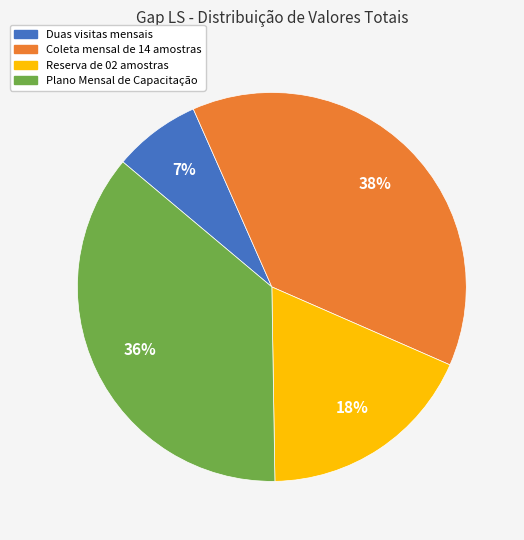

What is the smallest slice in the pie chart?

Duas visitas mensais